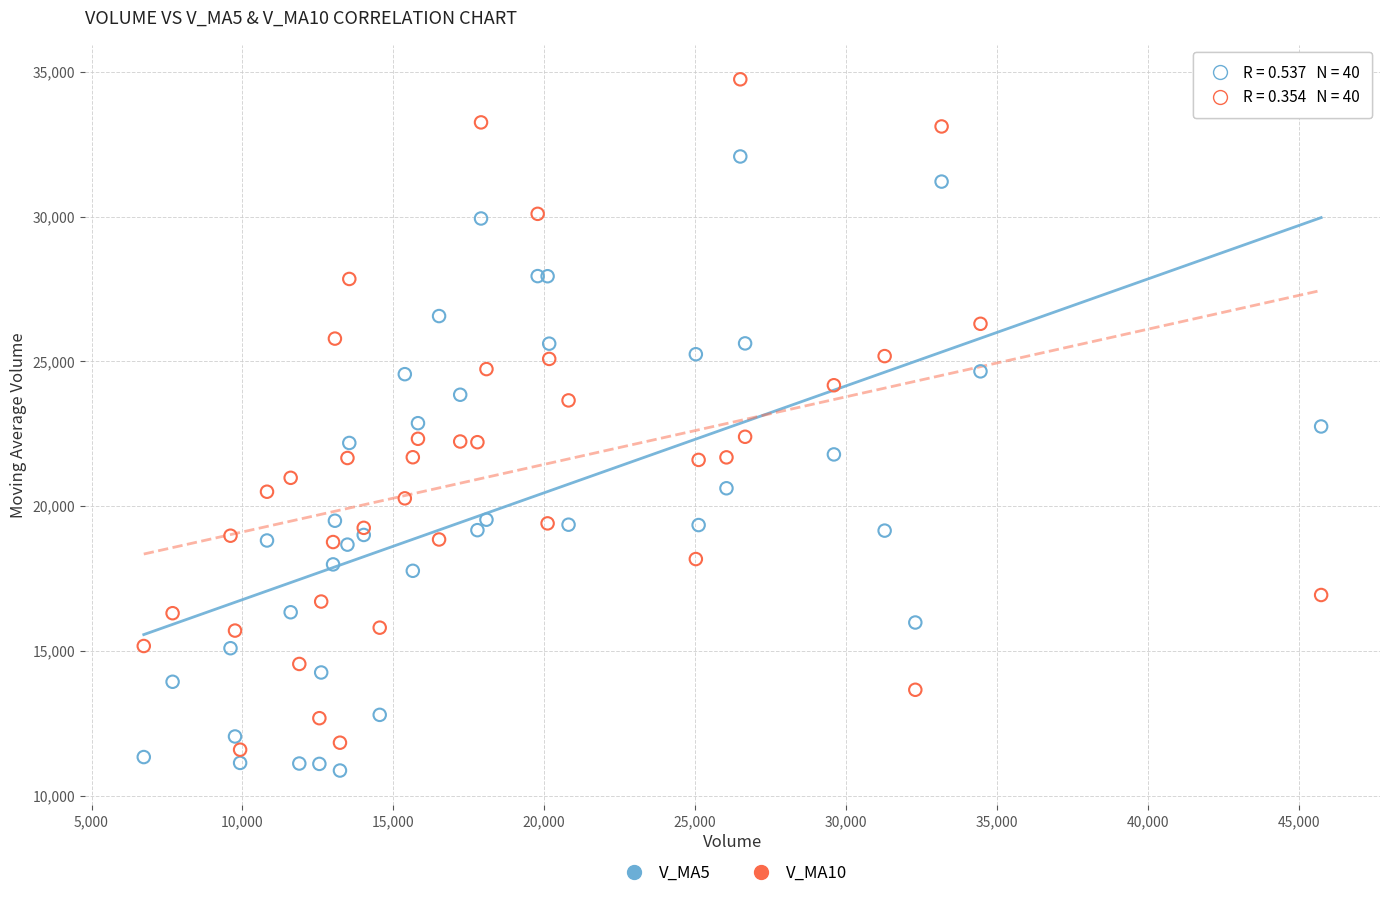

What is the X range (max minus min) for the scatter plot?

39012.3